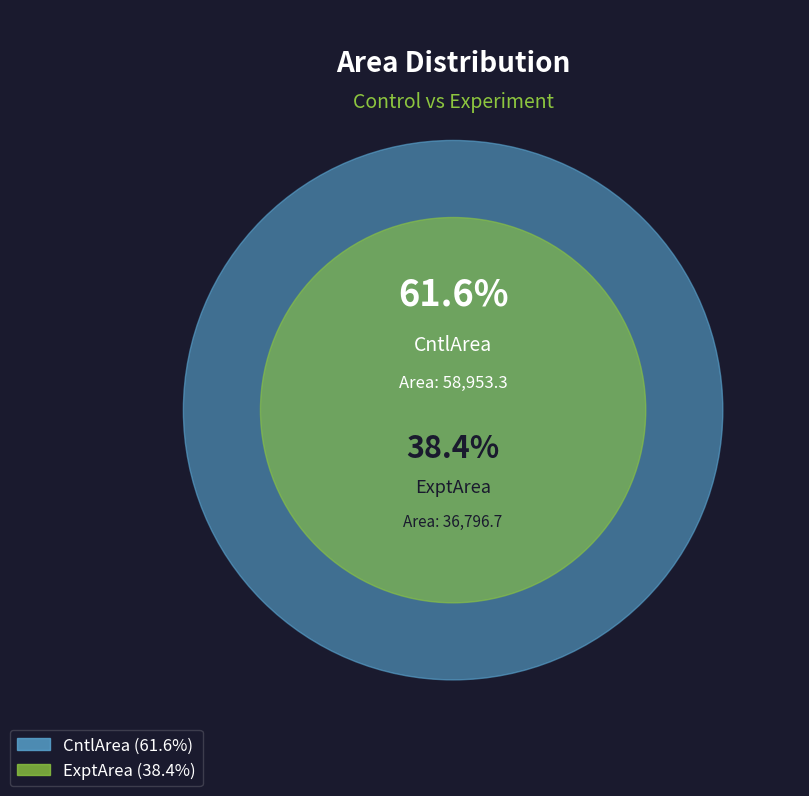

Do ExptArea and CntlArea together represent more than half of the pie?

Yes